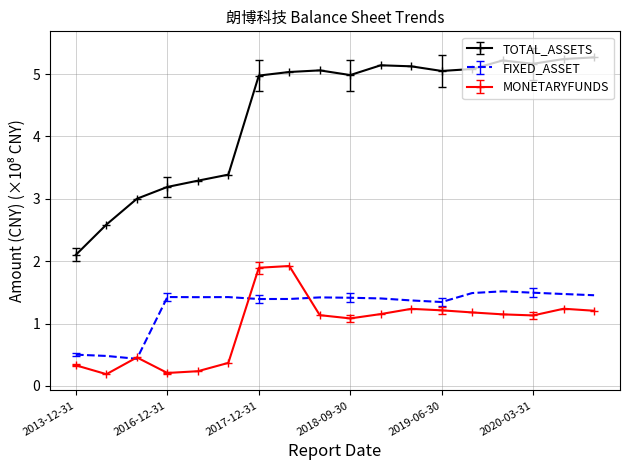

What is the maximum value for FIXED_ASSET?

1.5